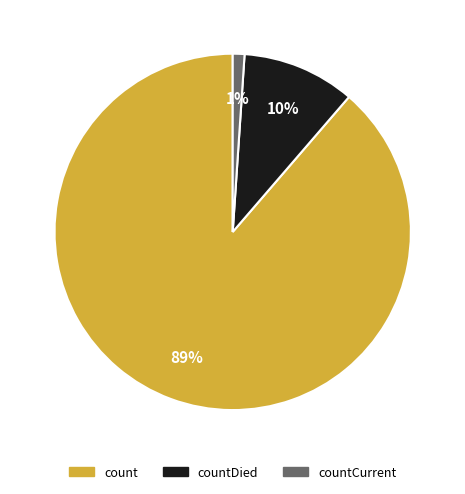

Does any single category account for the majority?

Yes